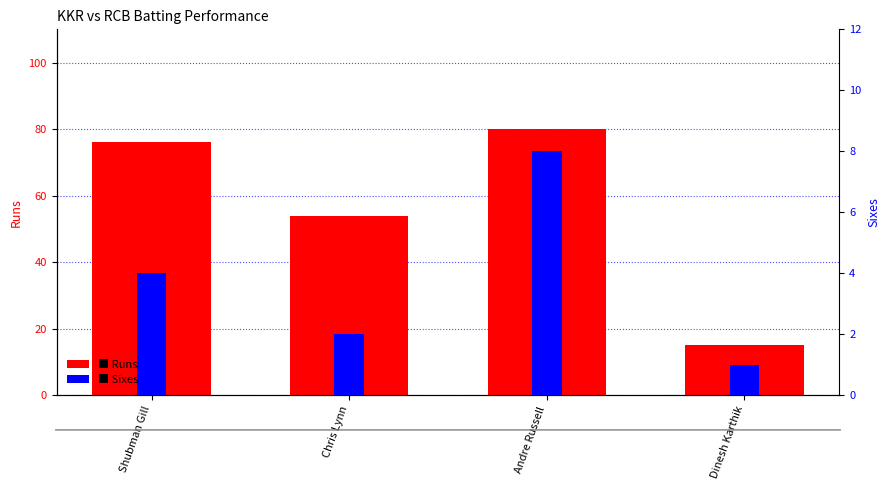

What is the difference between the maximum and minimum values in the Runs series?

65